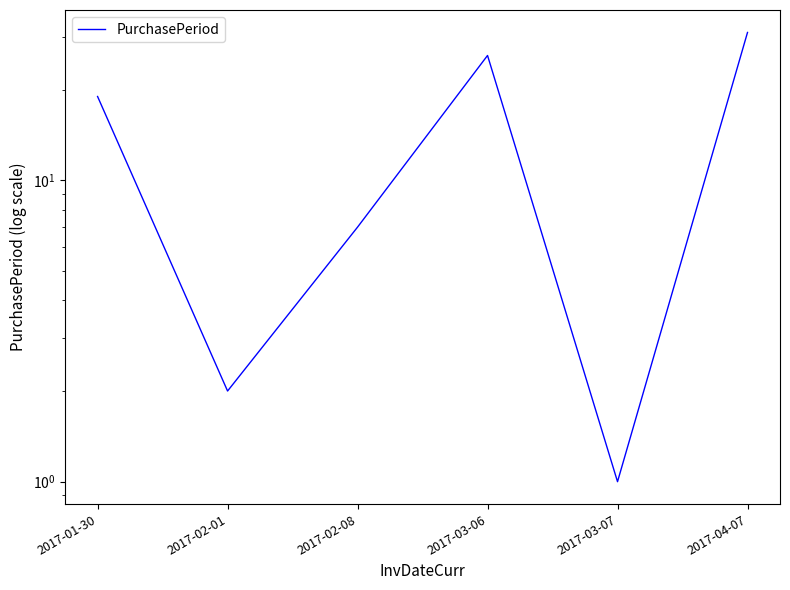

Rank the categories by value from highest to lowest.

2017-04-07, 2017-03-06, 2017-01-30, 2017-02-08, 2017-02-01, 2017-03-07